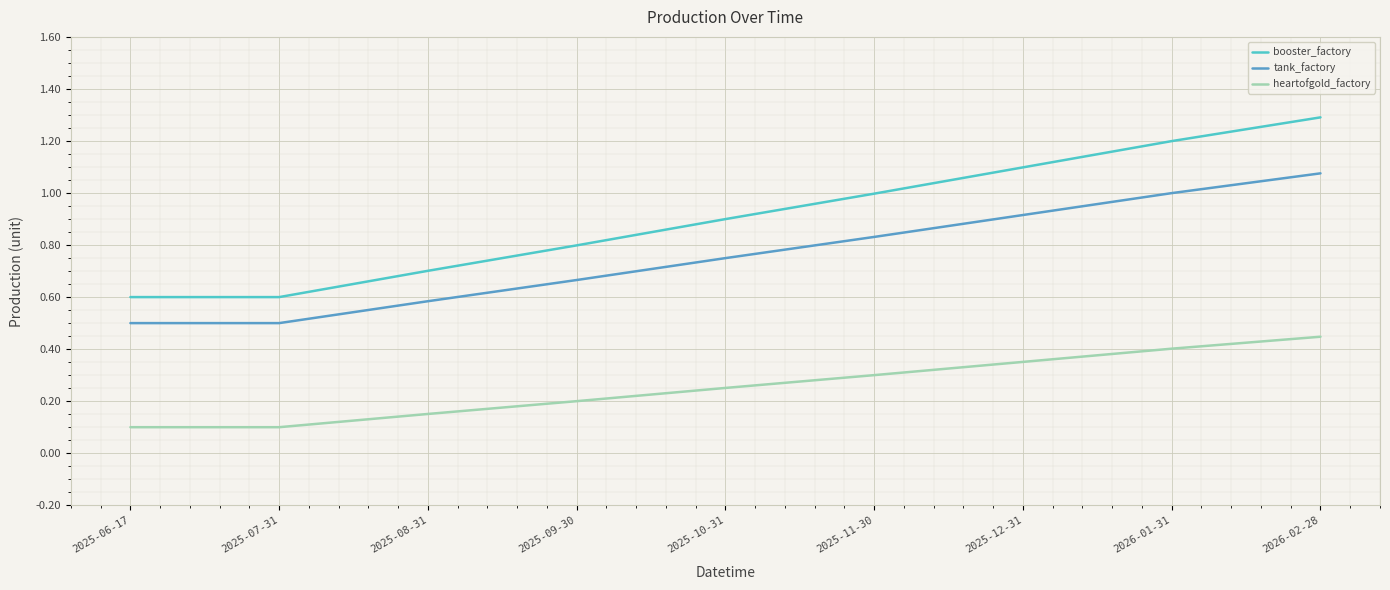

Which series has the widest spread of values?

booster_factory